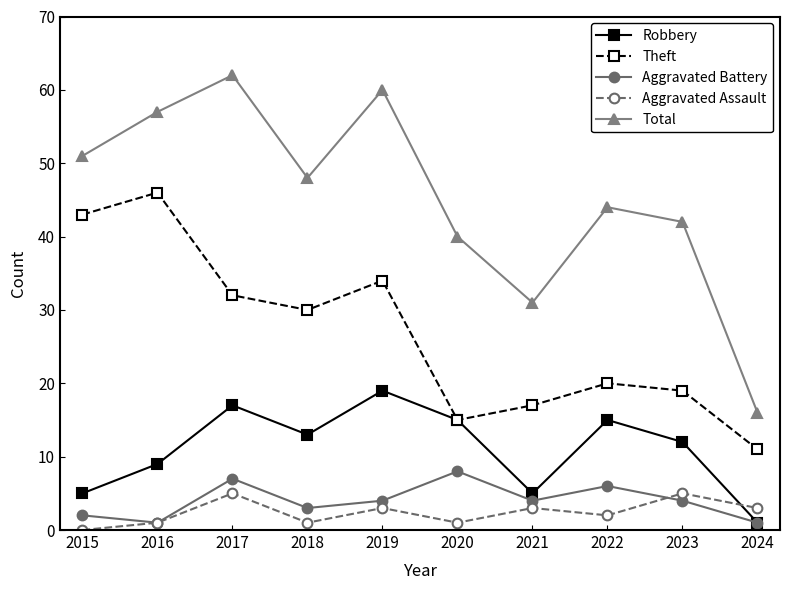

What is the approximate value of Robbery at 2020?

15